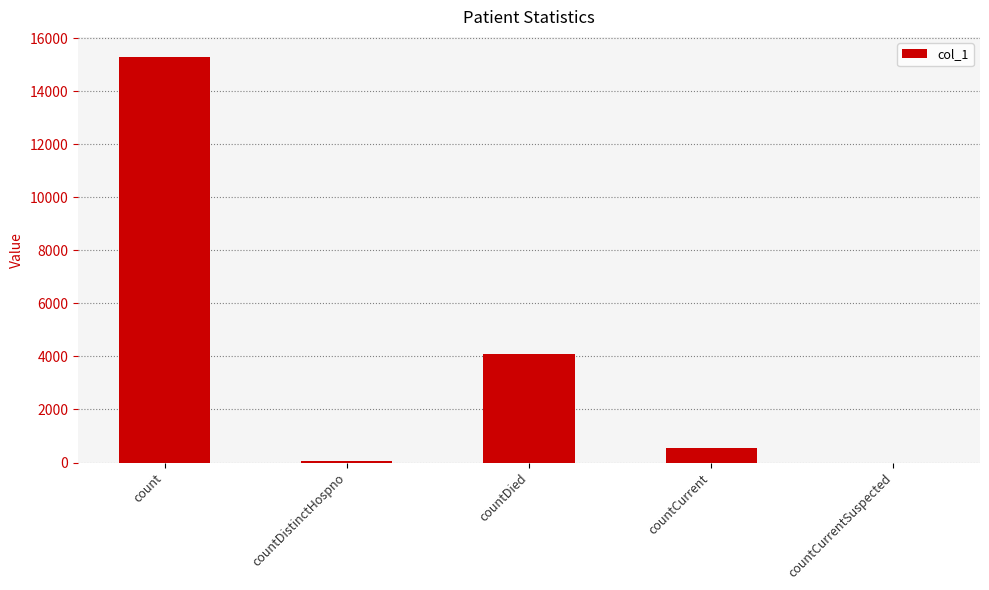

What is the average value?

4000